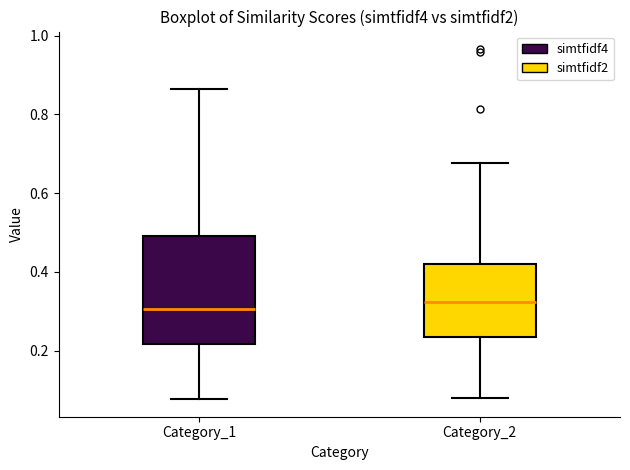

Reading left to right, read every box against the y-axis: the position of its median line, the range the box covers, and the ends of its whiskers. The values are not printed on the chart, so give them approximately, as read against the axis.

Category_1: median 0.30, box 0.22 to 0.50, whiskers 0.08 to 0.86
Category_2: median 0.32, box 0.24 to 0.42, whiskers 0.08 to 0.68